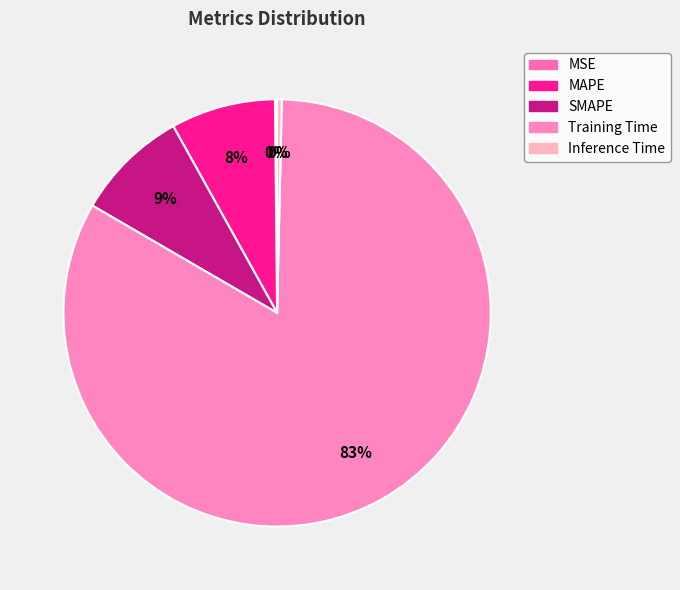

Which category accounts for the majority?

Training Time